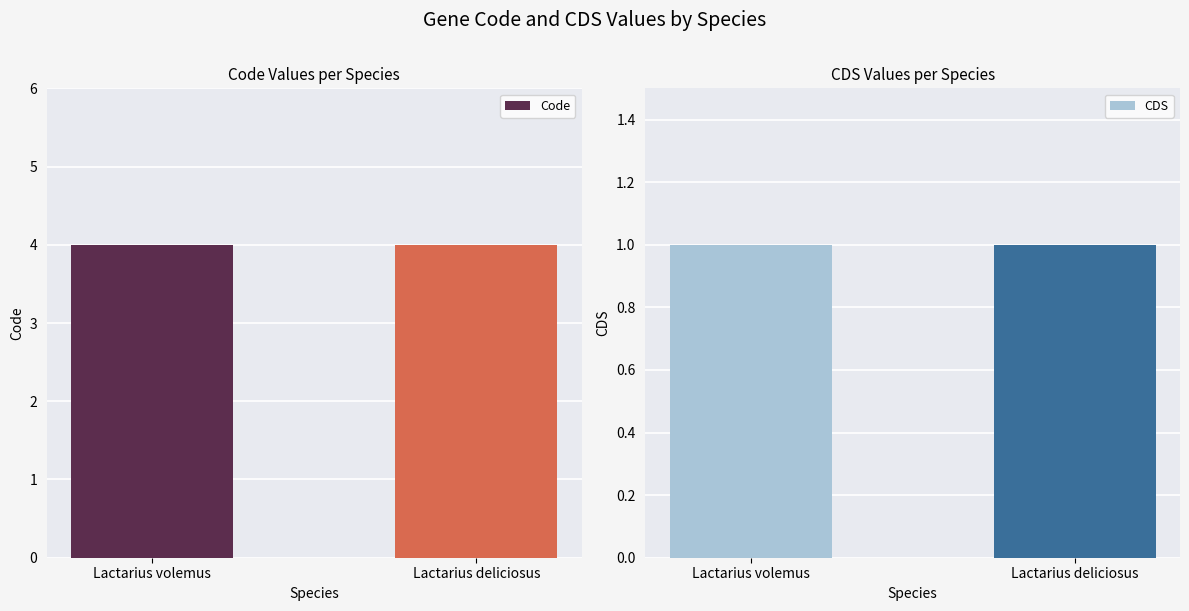

At how many categories does at least one series exceed 3?

2